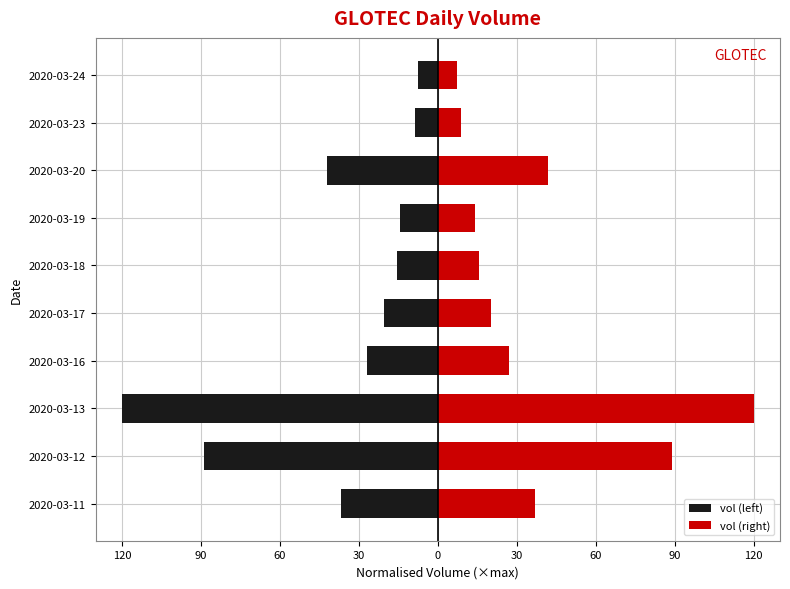

Read the vol (left) value at 2020-03-18.

-15.6